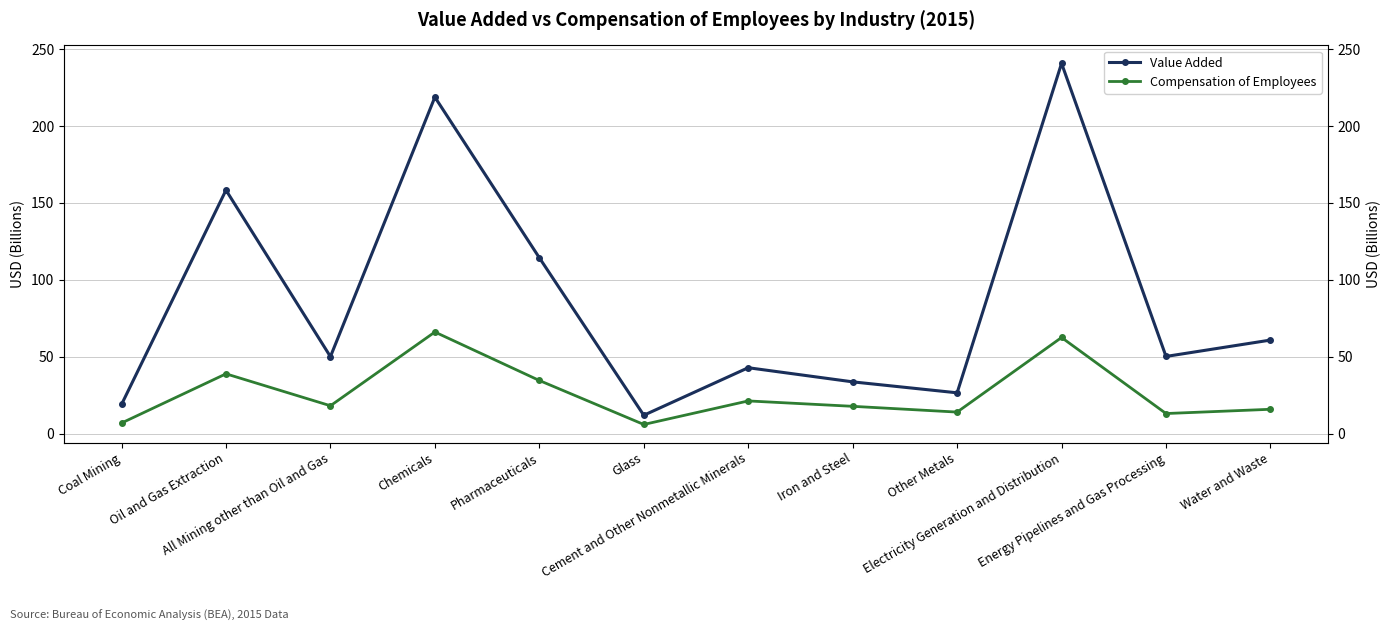

True or false: Value Added and Compensation of Employees cross at least once.

False